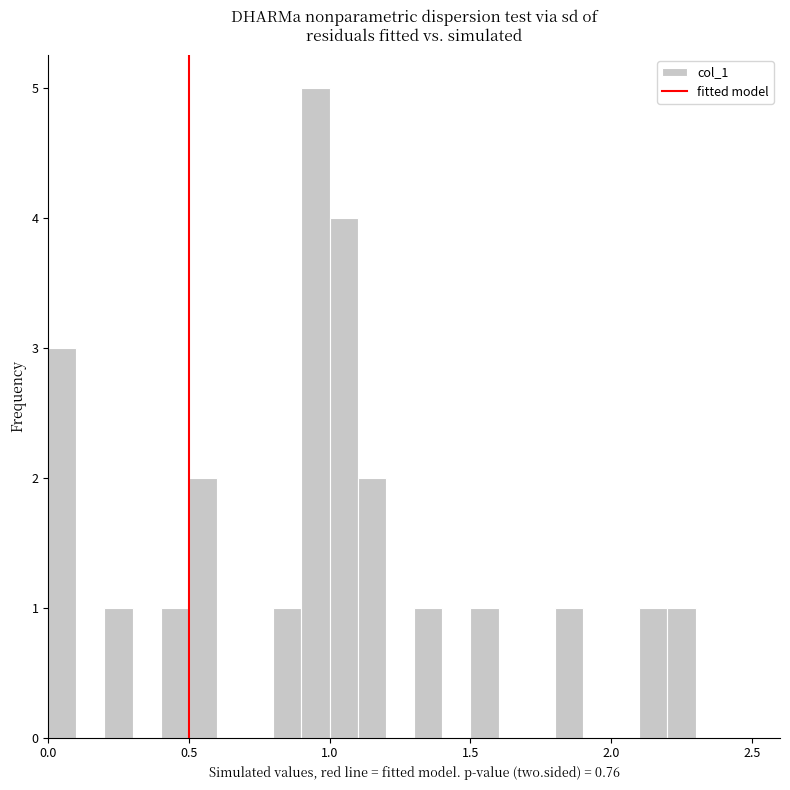

Around what value on the x-axis is the tallest bar? Give the approximate position of its centre, as read against the axis.

0.95